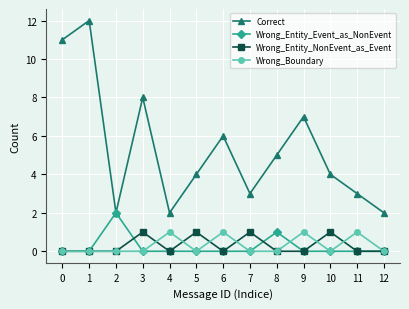

Count the number of categories in the chart.

13